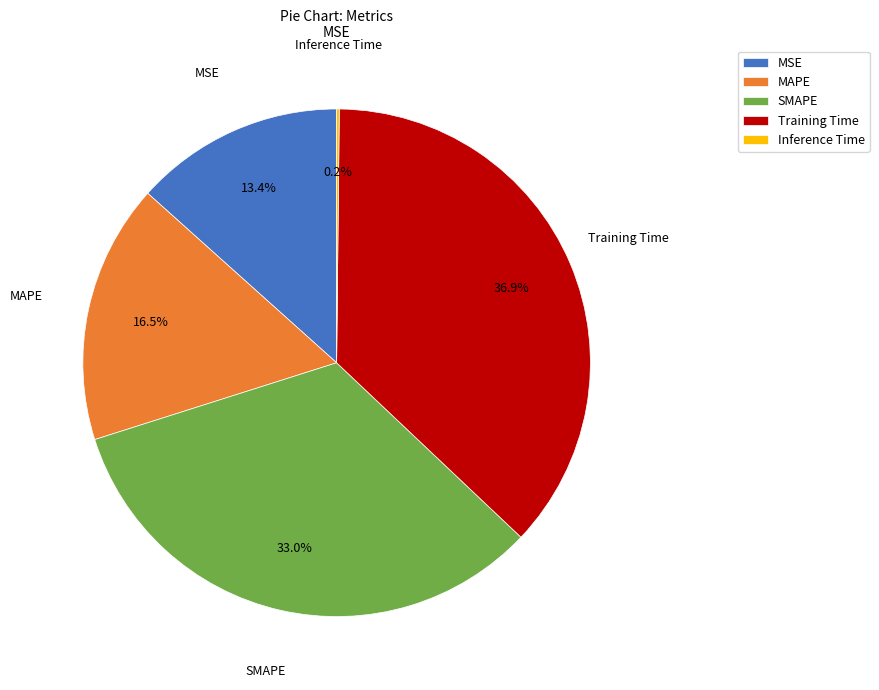

Is there any slice that represents more than half of the pie?

No